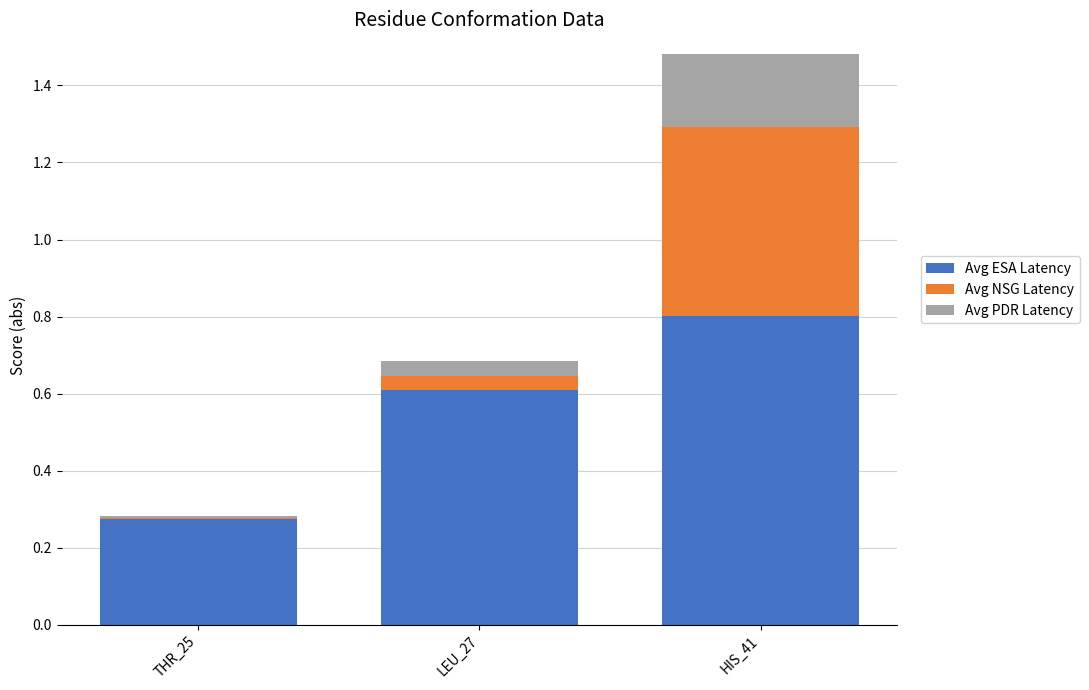

Is it true that Avg ESA Latency equals 0.8 at HIS_41?

True